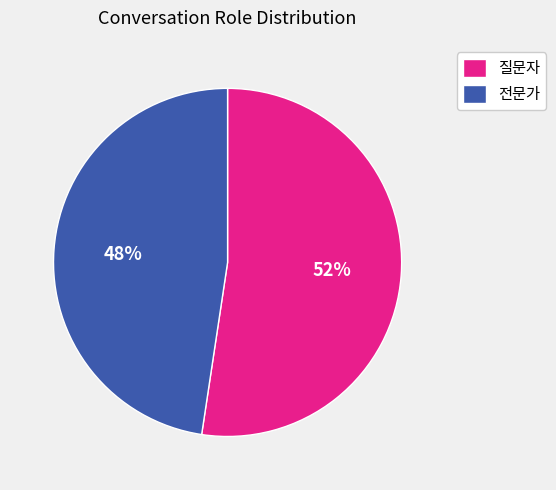

To the nearest percent, what percentage of the pie is 질문자?

52%